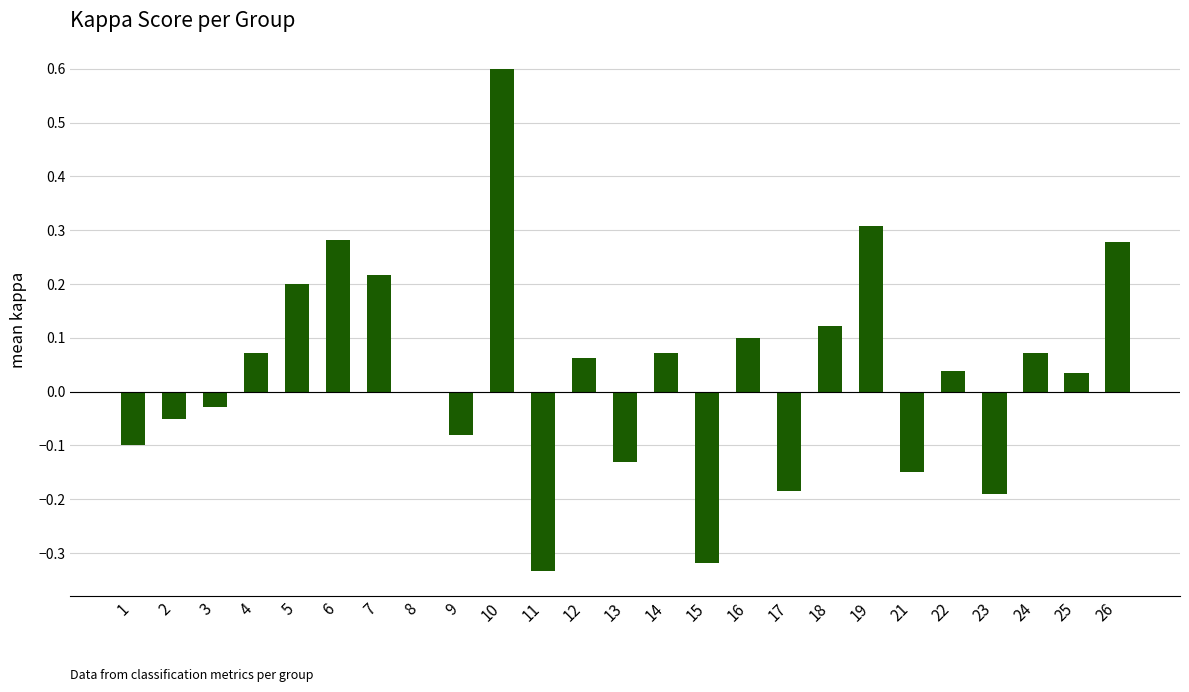

Is it true that the value at 14 is 0.1?

True